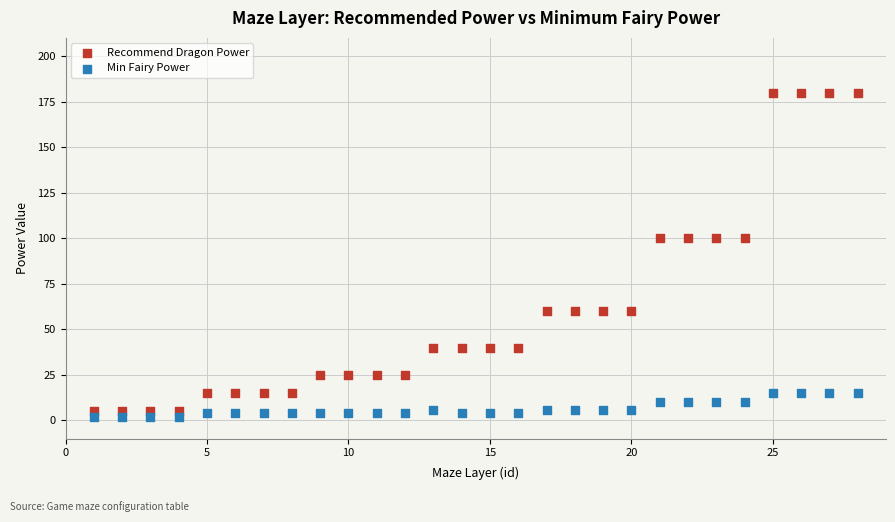

What are all the series names shown in the legend?

Recommend Dragon Power, Min Fairy Power